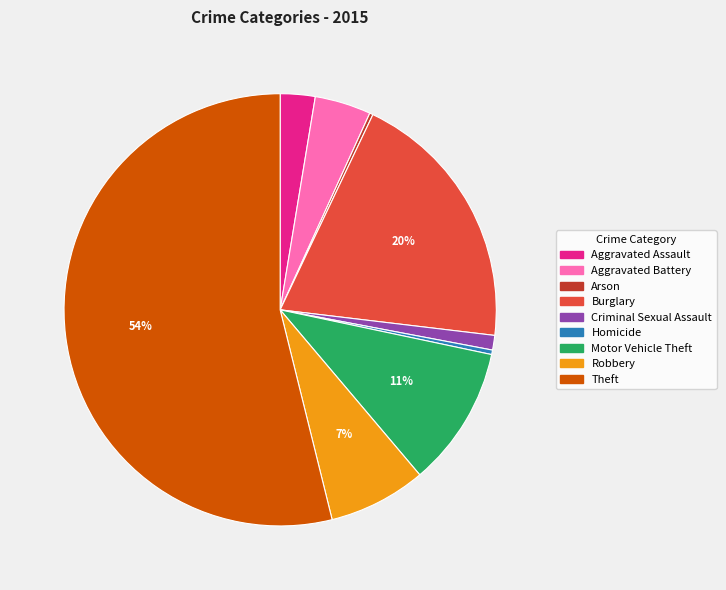

True or false: Theft accounts for 54% of the total.

True